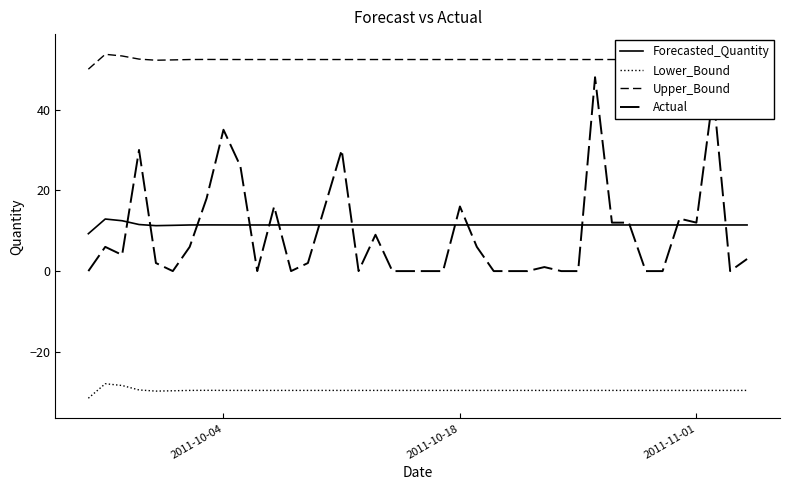

What is the value of the Upper_Bound point at the 15th from the left?

52.4